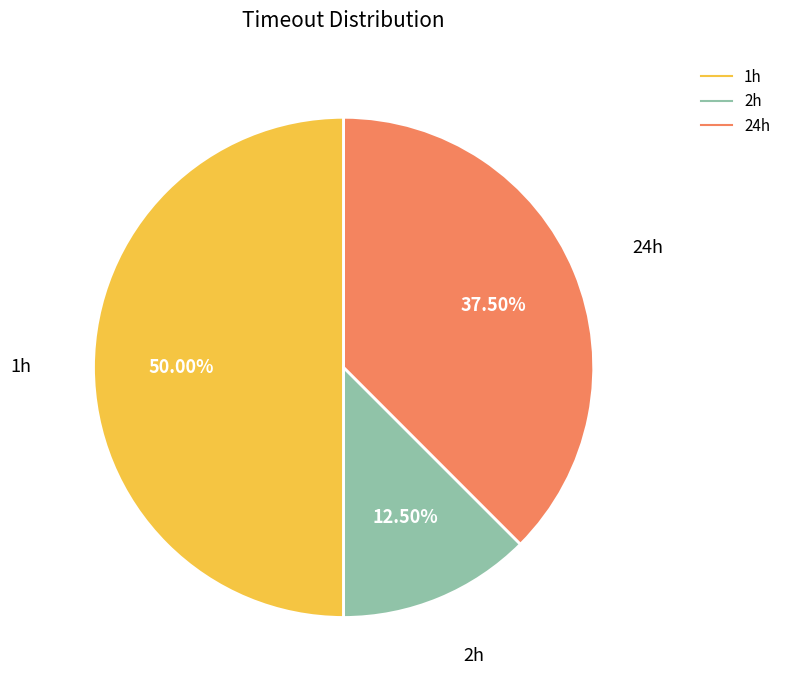

Do 2h and 1h together represent more than half of the pie?

Yes